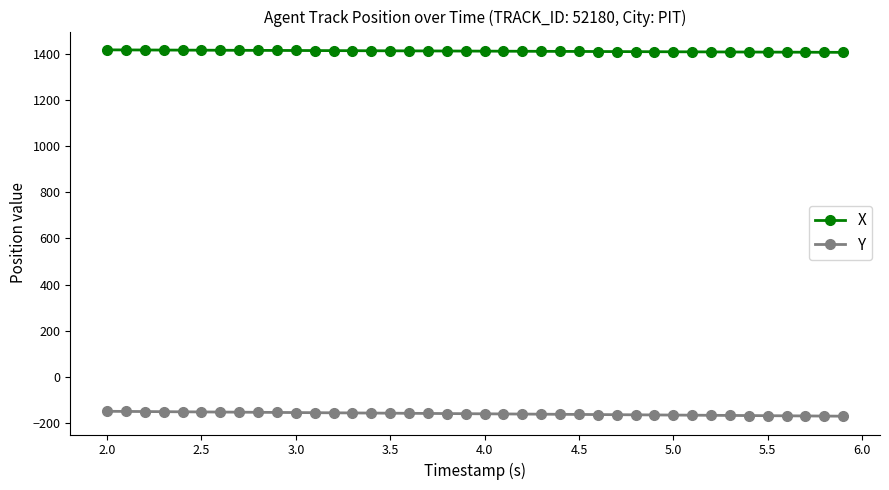

True or false: X and Y cross at least once.

False